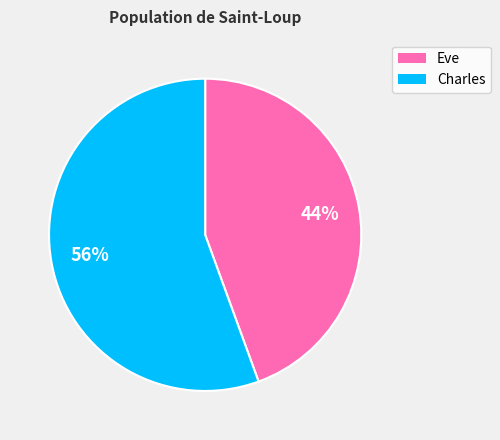

Which category has the biggest portion of the pie?

Charles